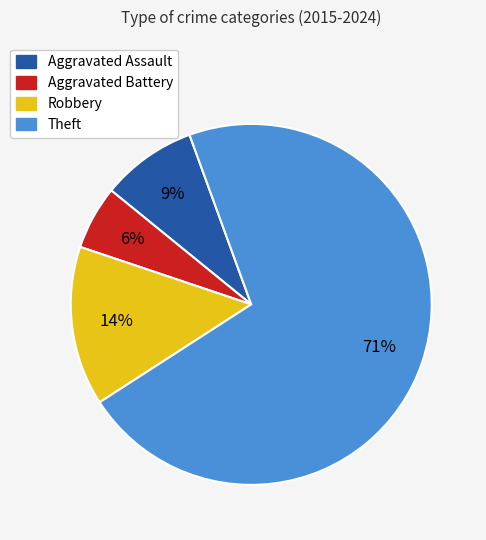

What is the smallest slice in the pie chart?

Aggravated Battery